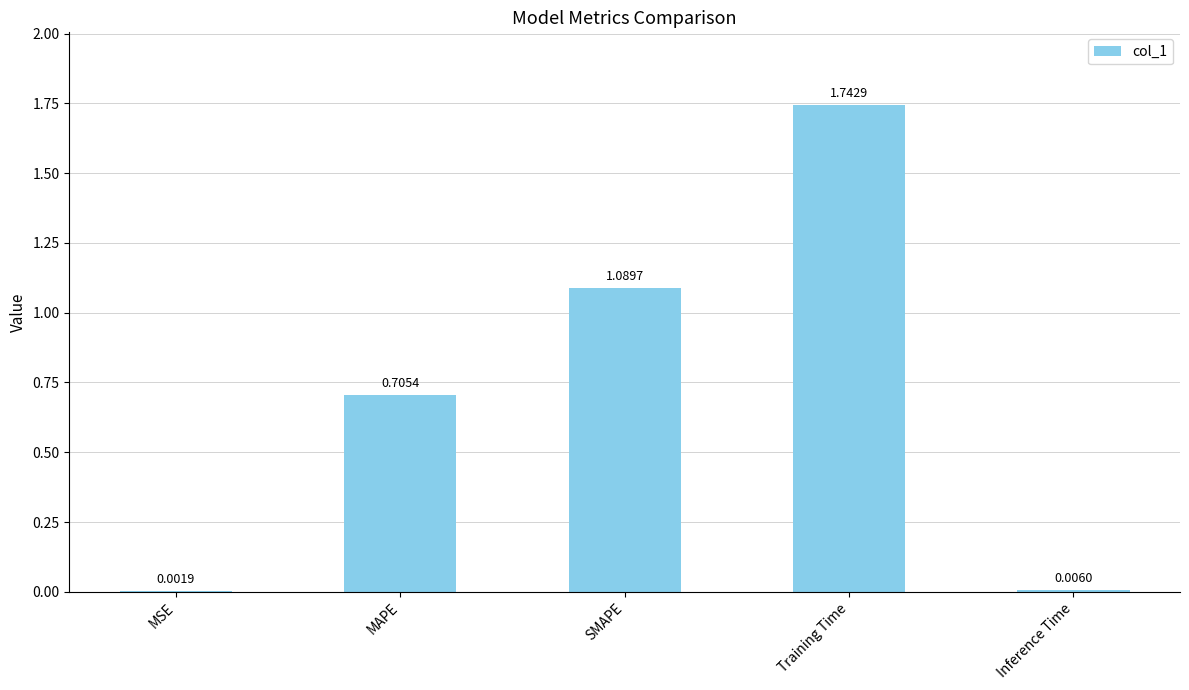

Which category has the highest value across all series?

Training Time